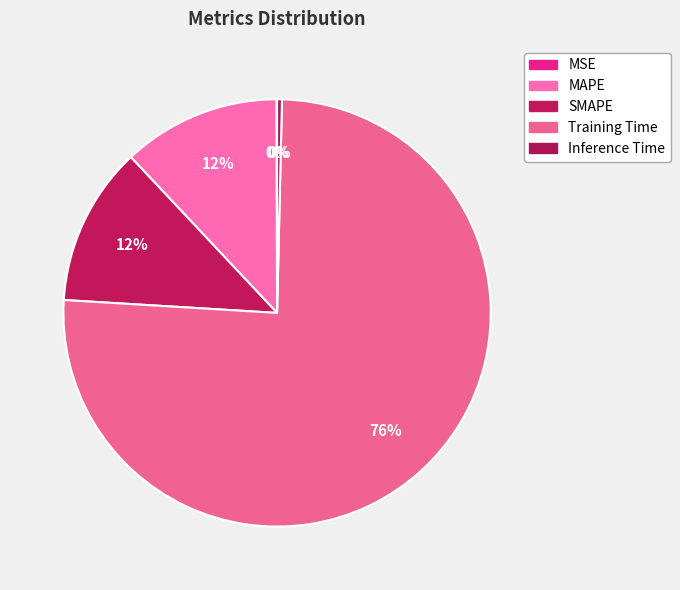

Which category has the smallest portion of the pie?

MSE